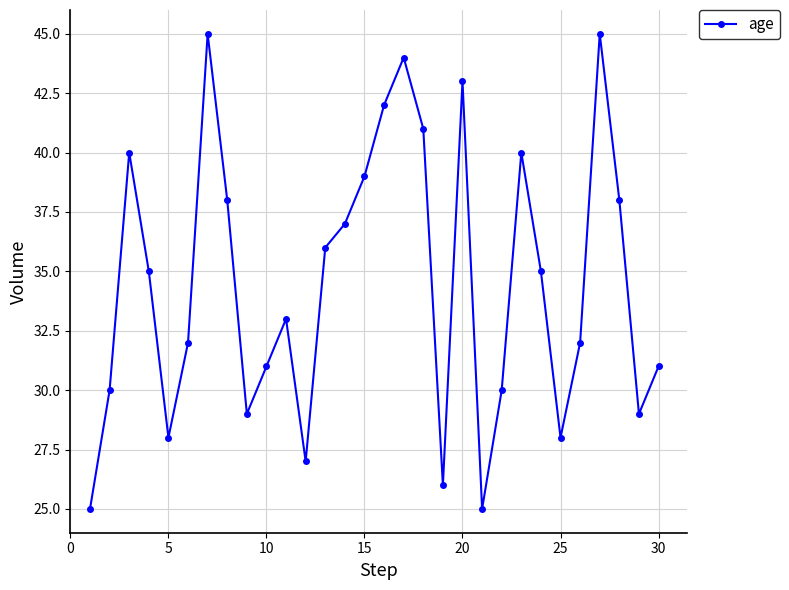

What is the value of the 10th point from the left?

31